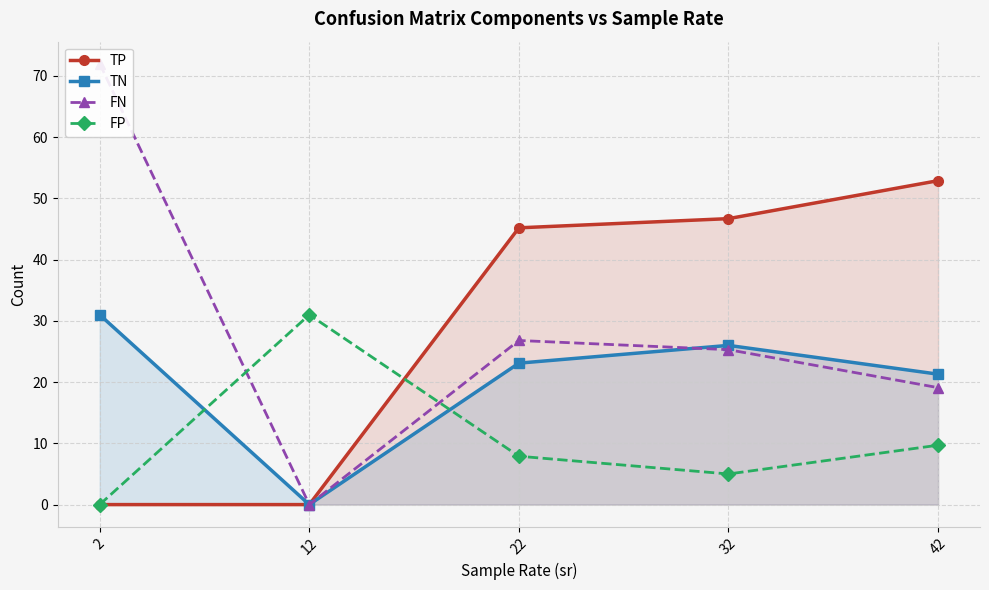

How many intersections are there between TP and FP?

1